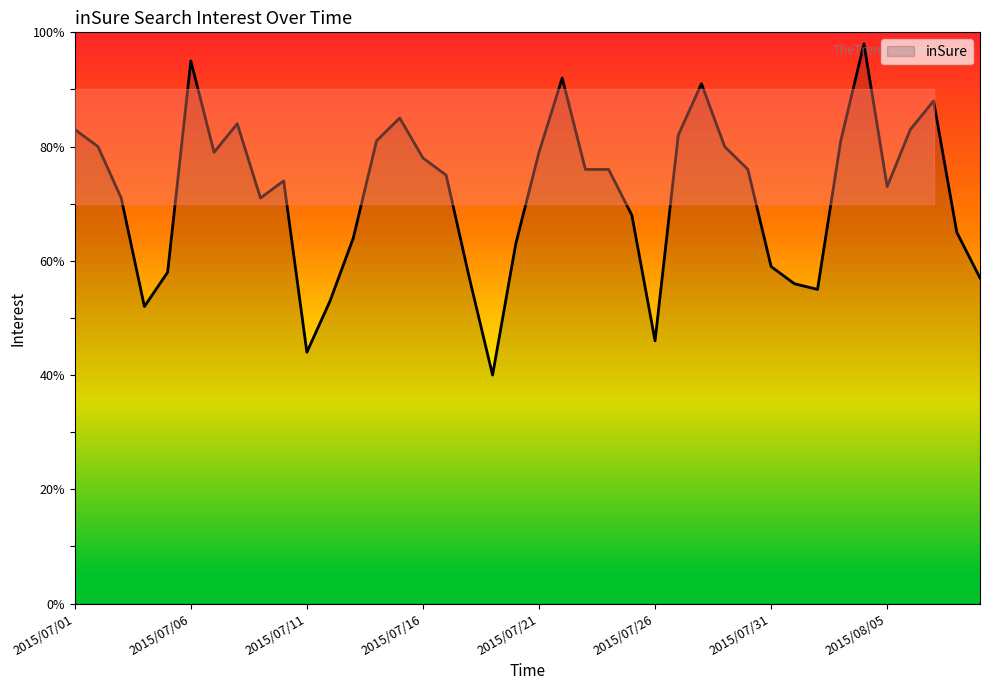

What is the greatest value displayed?

98